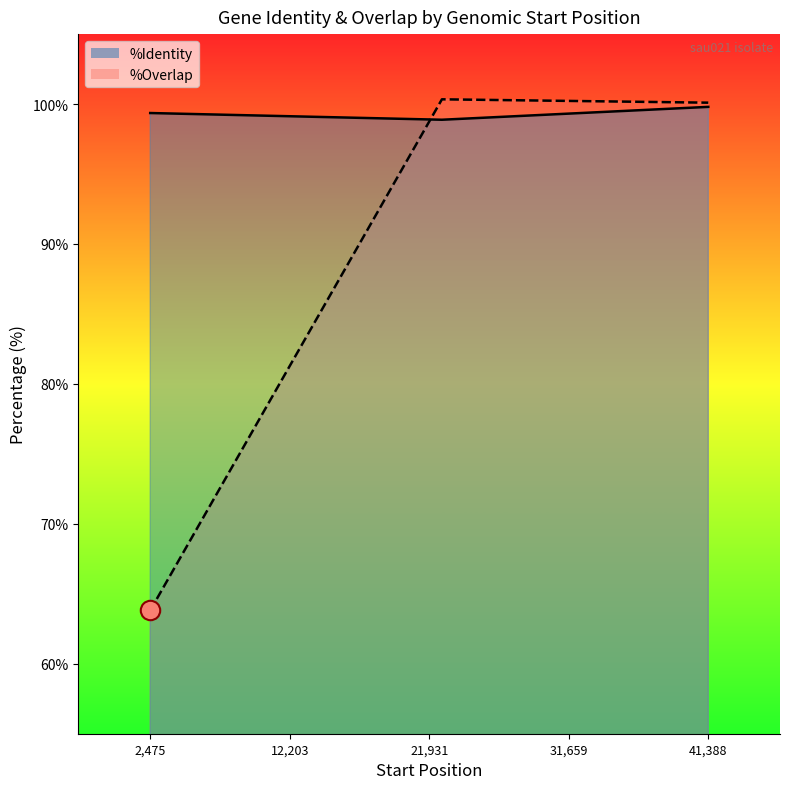

At which category is the sum across all series the highest?

41,388